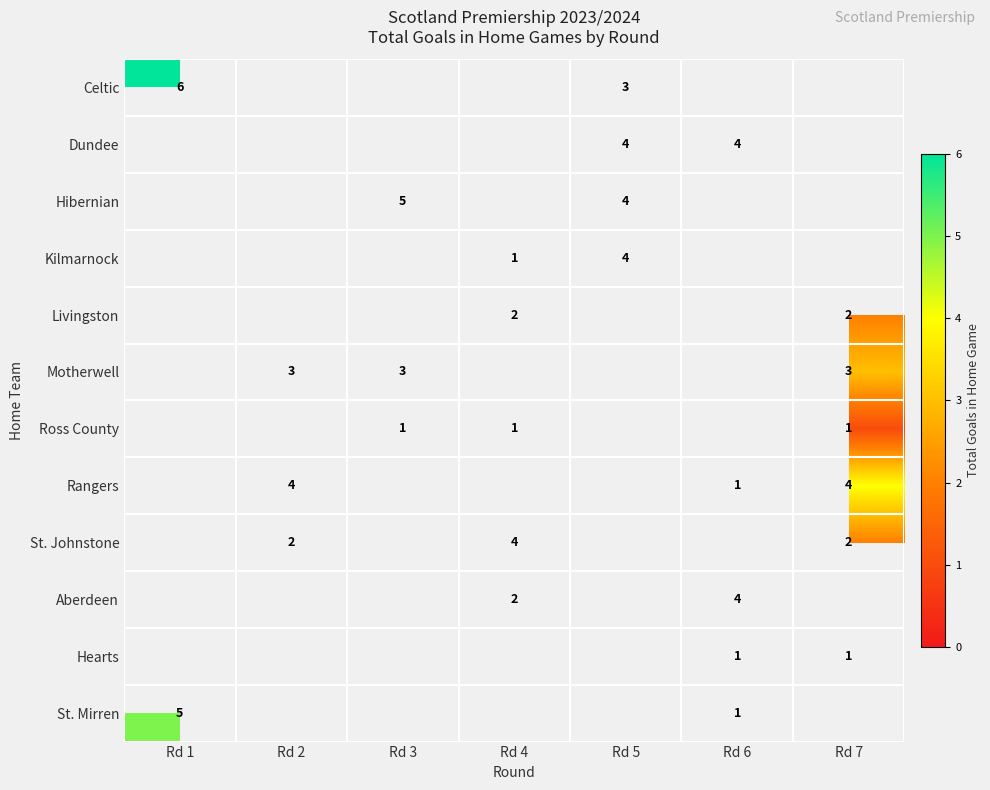

True or false: Hibernian has a value of 5 at Rd 3.

True